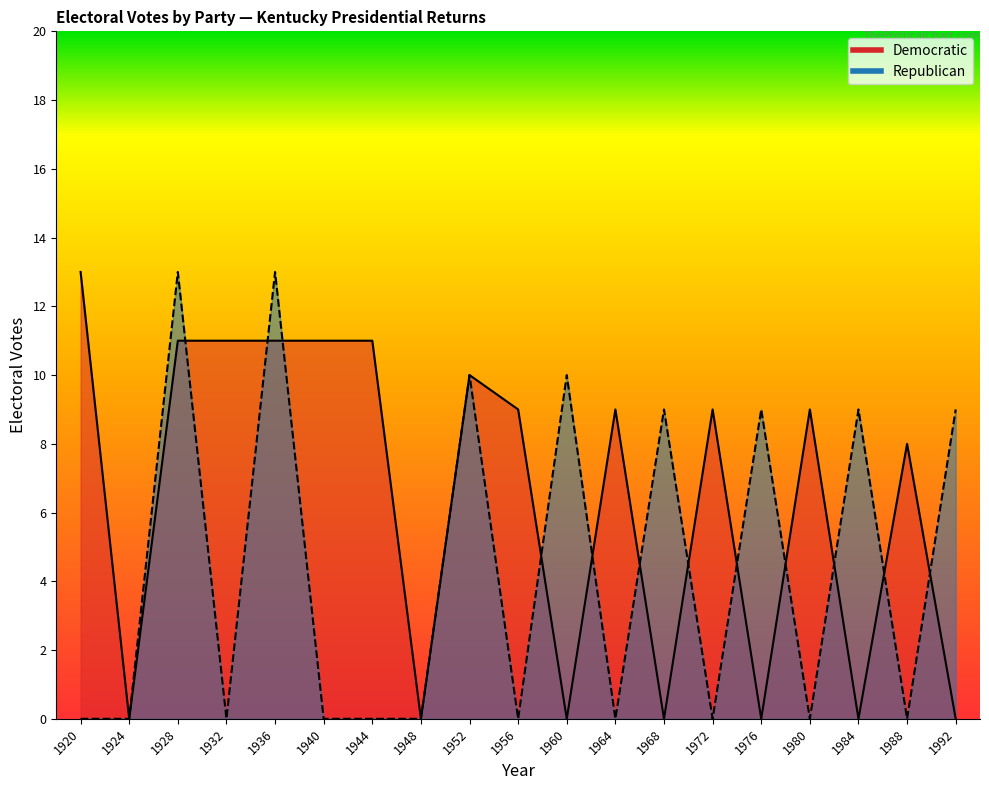

Which category has the lowest value in the Republican series?

1920